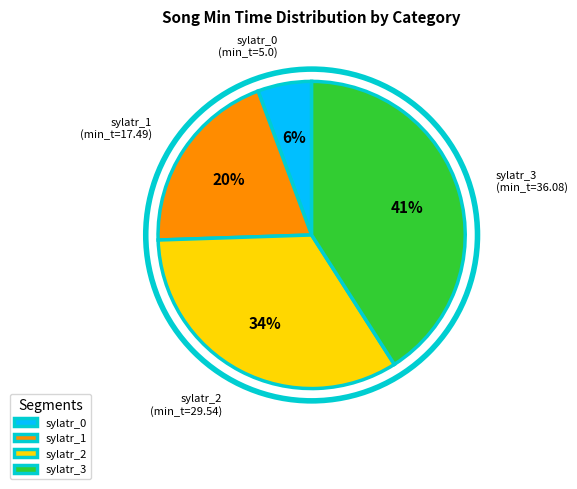

Is the sum of sylatr_0 and sylatr_3 greater than half?

No